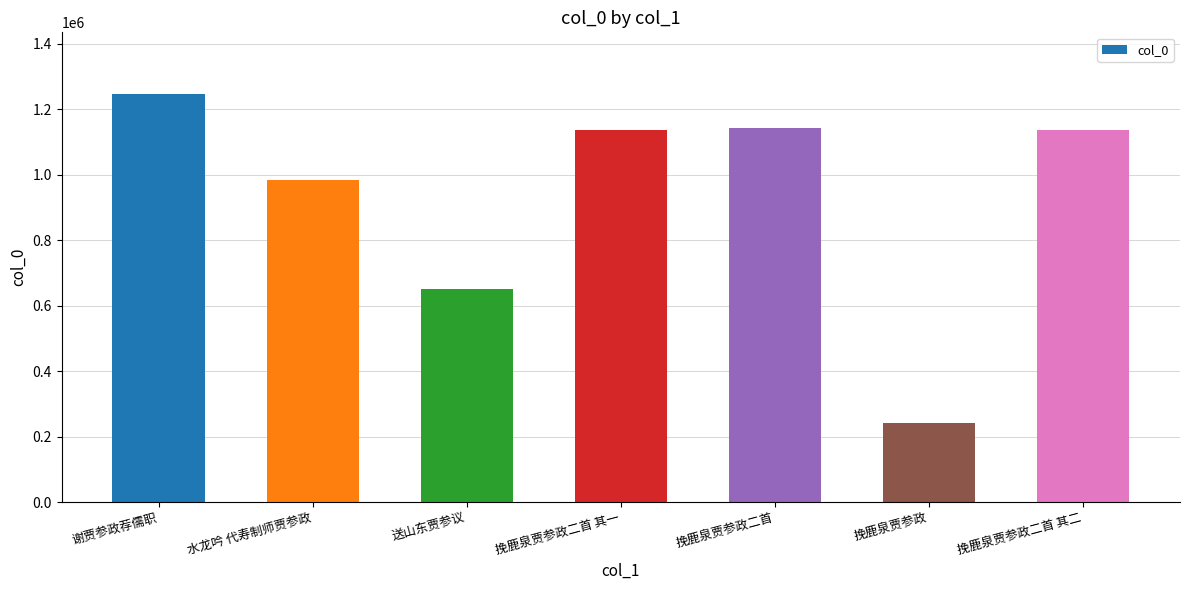

True or false: the data shows 404817 at 水龙吟 代寿制师贾参政.

False